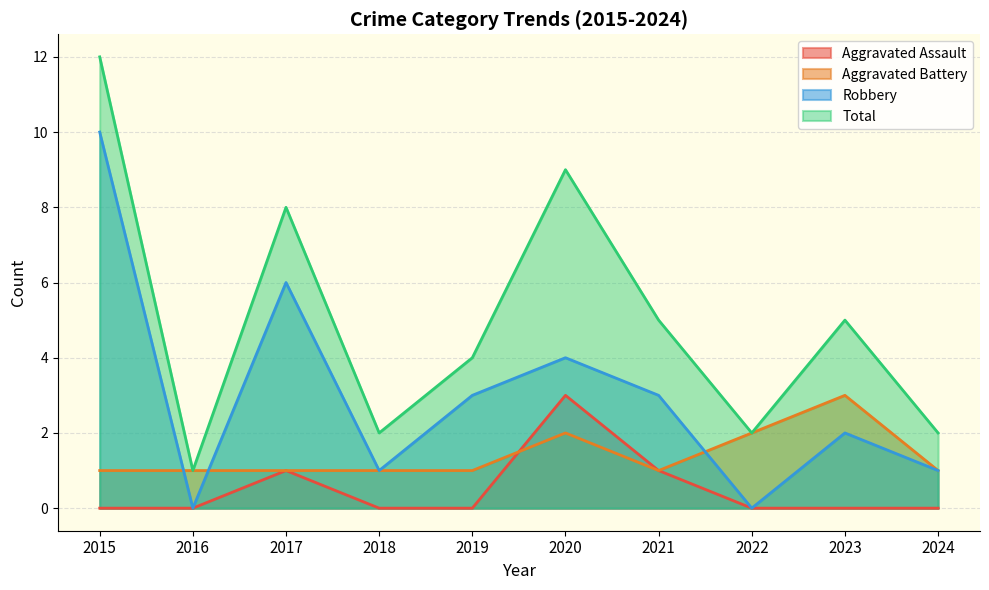

At which label does Robbery reach its peak?

2015